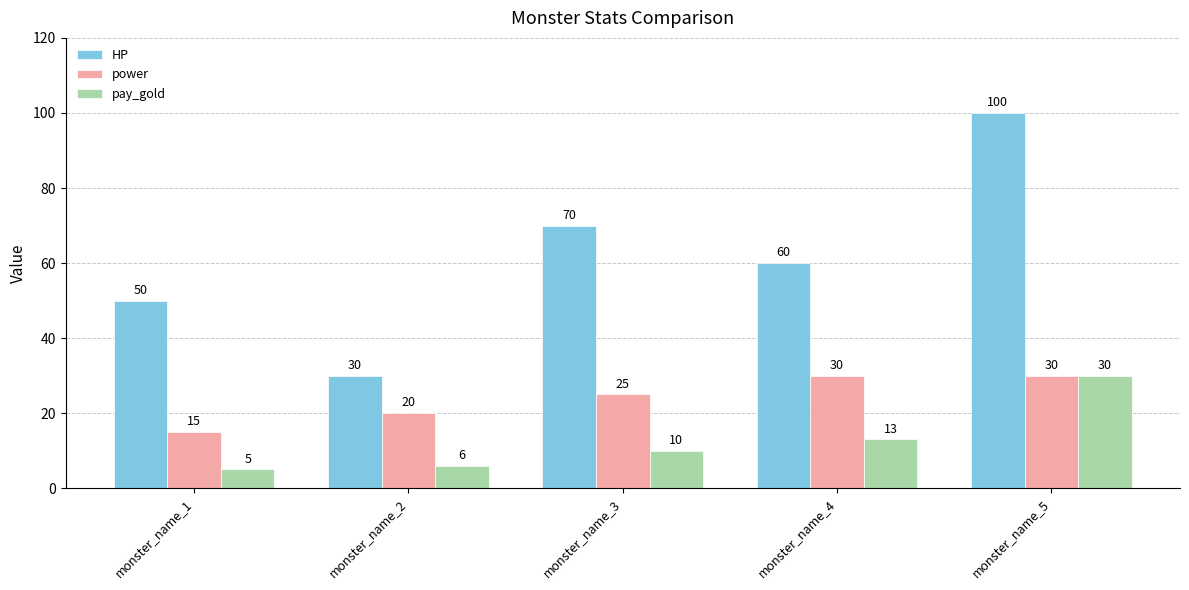

What is the maximum value for HP?

100